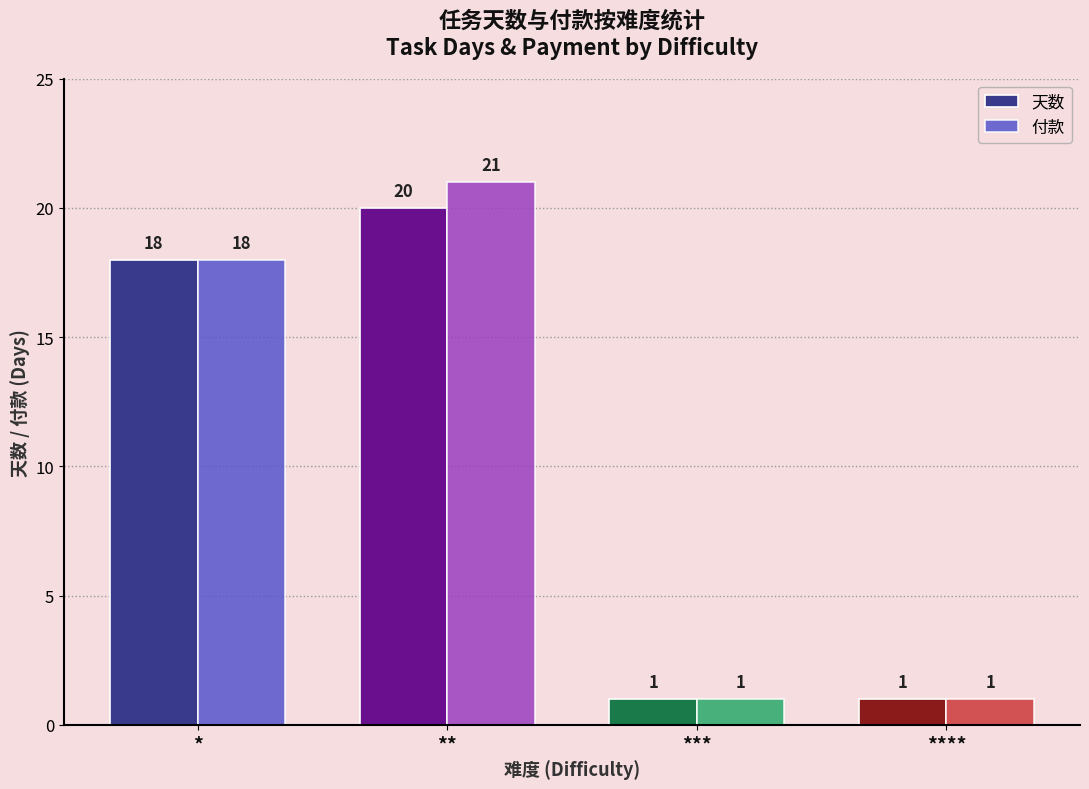

Is it true that 天数 equals 29 at **?

False